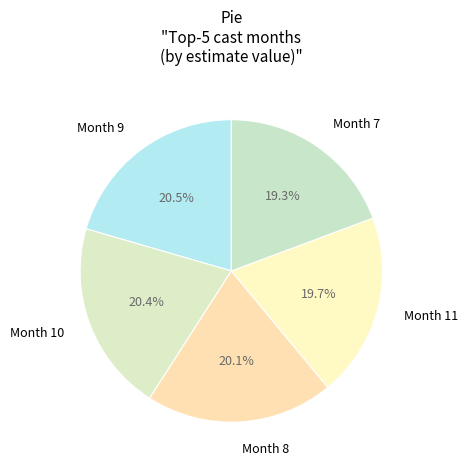

What percentage is NOT represented by Month 8?

79.9%